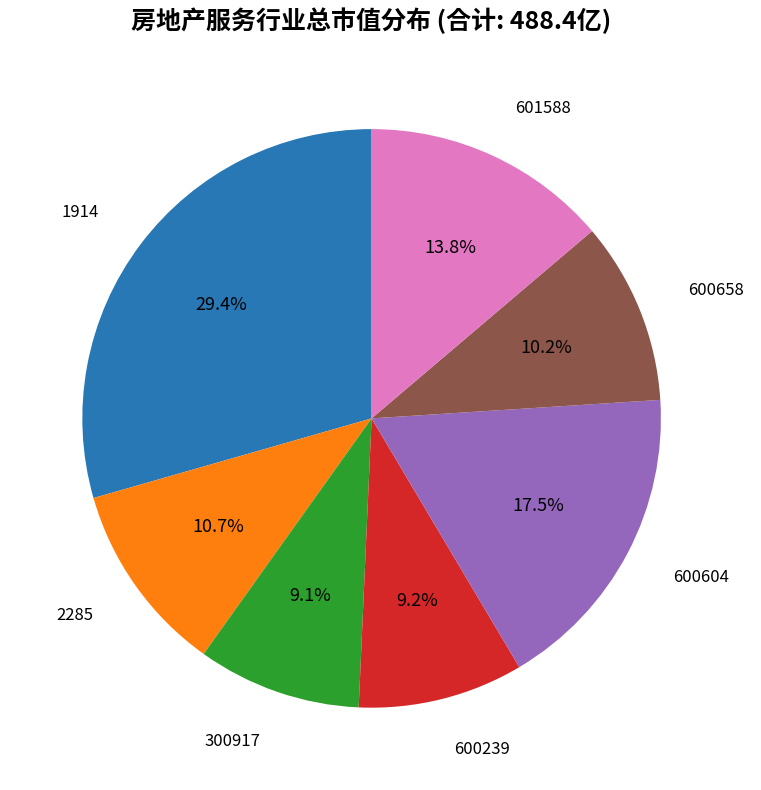

Does any single category account for the majority?

No